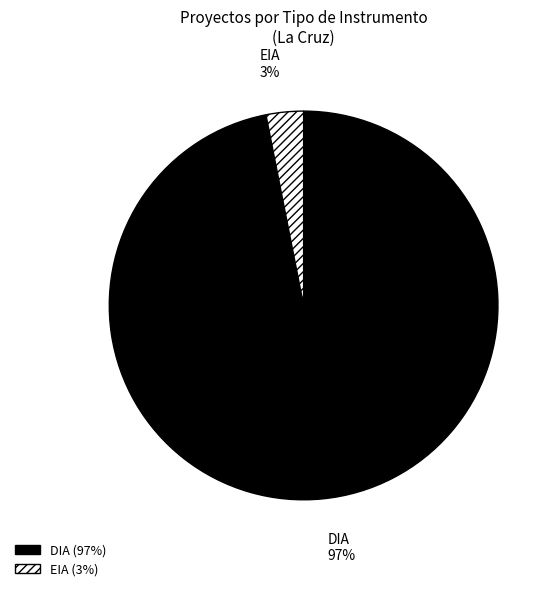

What is the largest slice in the pie chart?

DIA